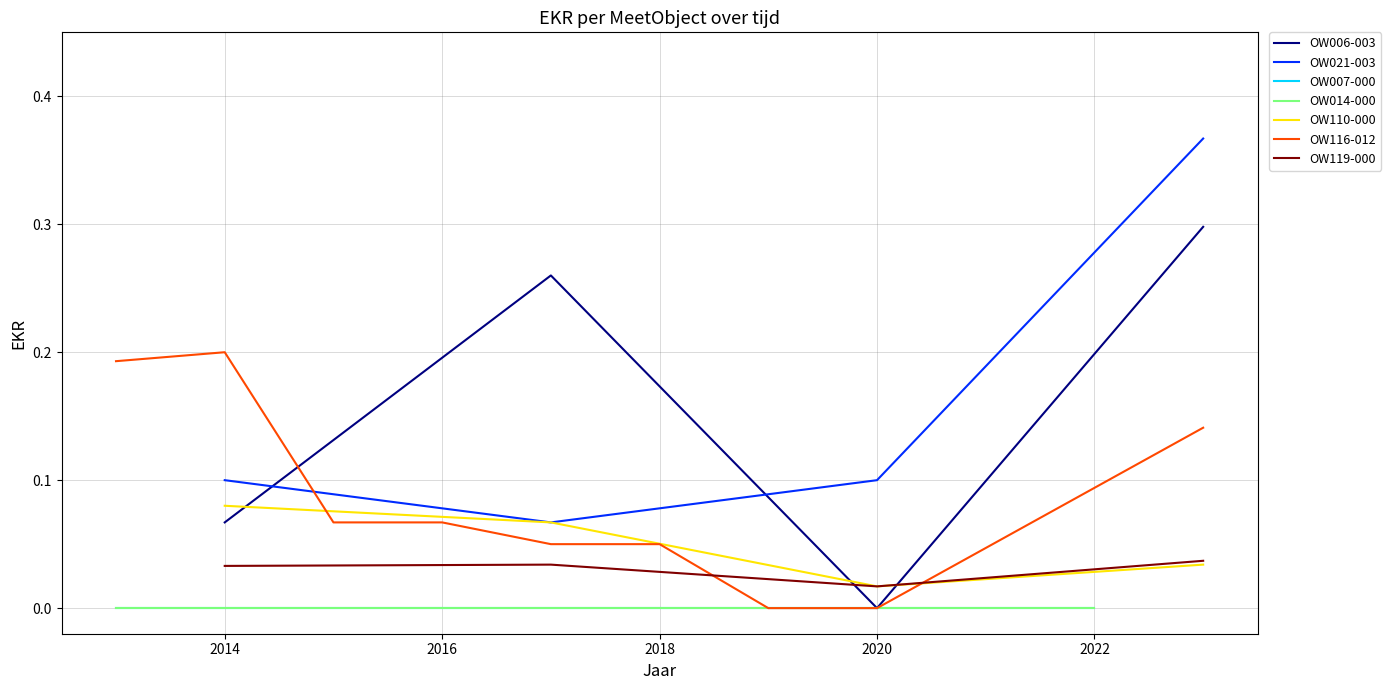

Which series ends up on top after the final intersection of OW110-000 and OW006-003?

OW006-003